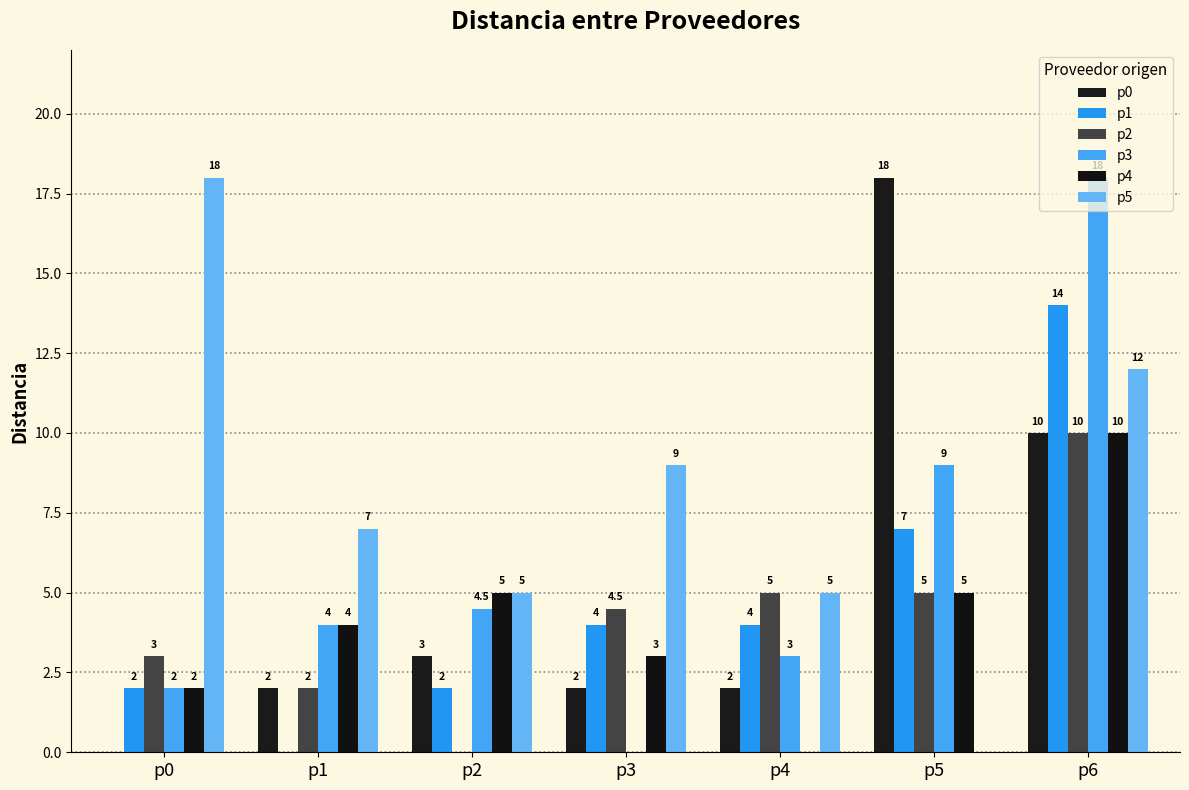

Are the bars grouped side by side (vs. stacked)?

Yes